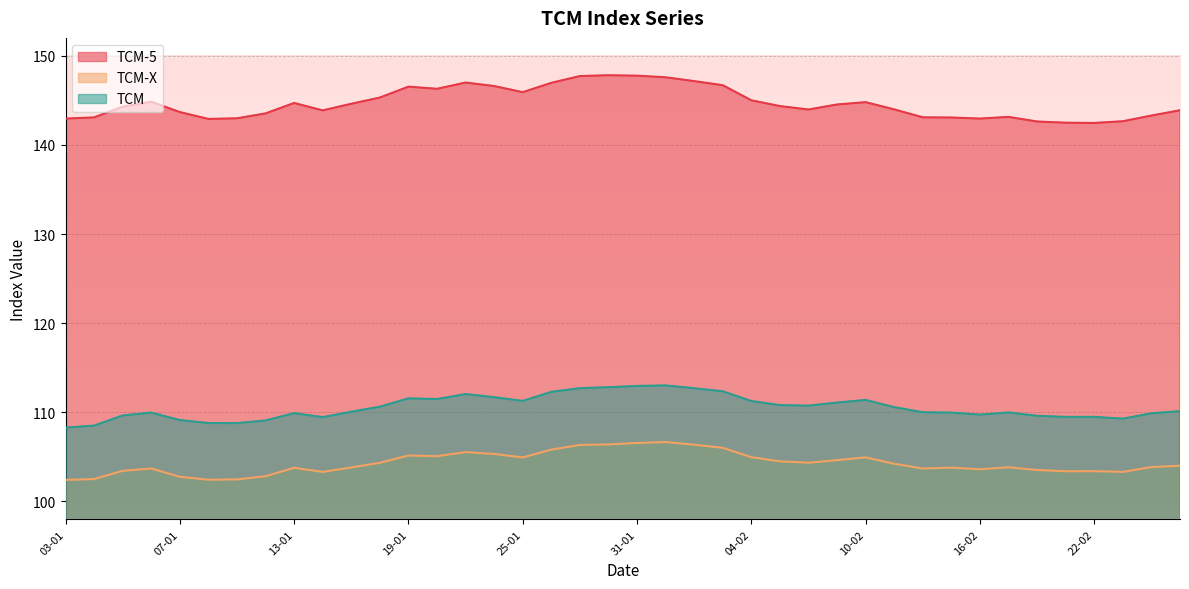

What is the difference between the highest and lowest values at 26-01?

41.1